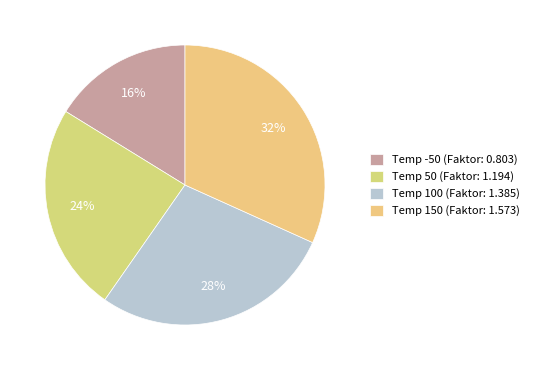

Rank the categories by value from highest to lowest.

Temp 150 (Faktor: 1.573), Temp 100 (Faktor: 1.385), Temp 50 (Faktor: 1.194), Temp -50 (Faktor: 0.803)